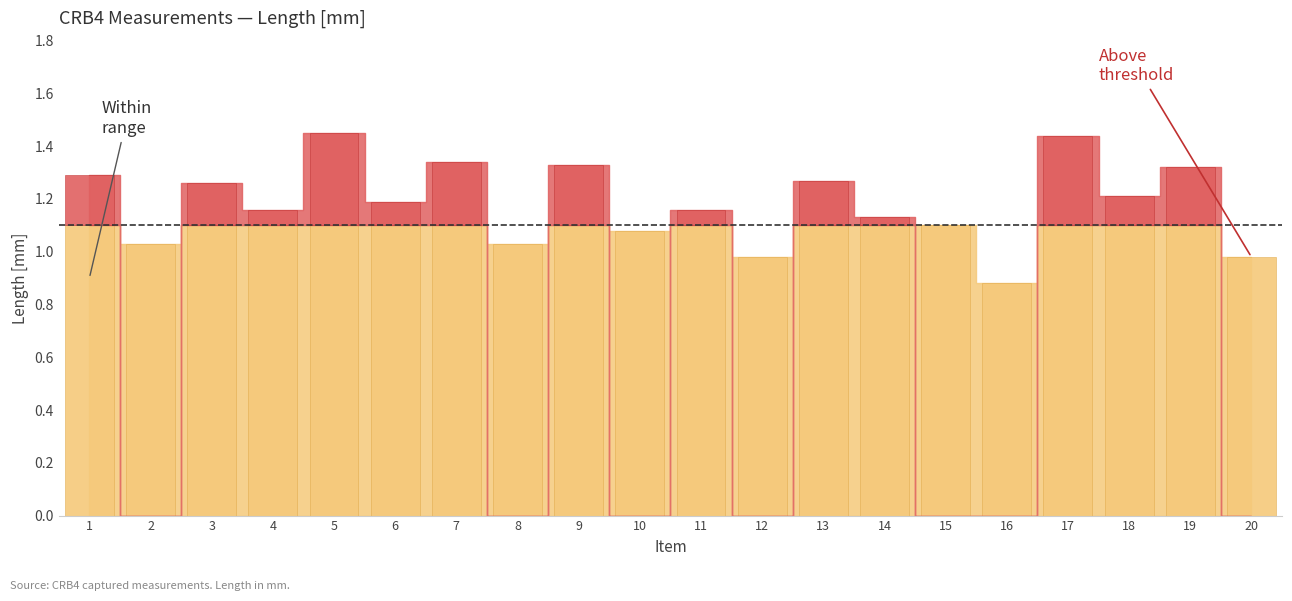

How many distinct data groups are displayed?

1